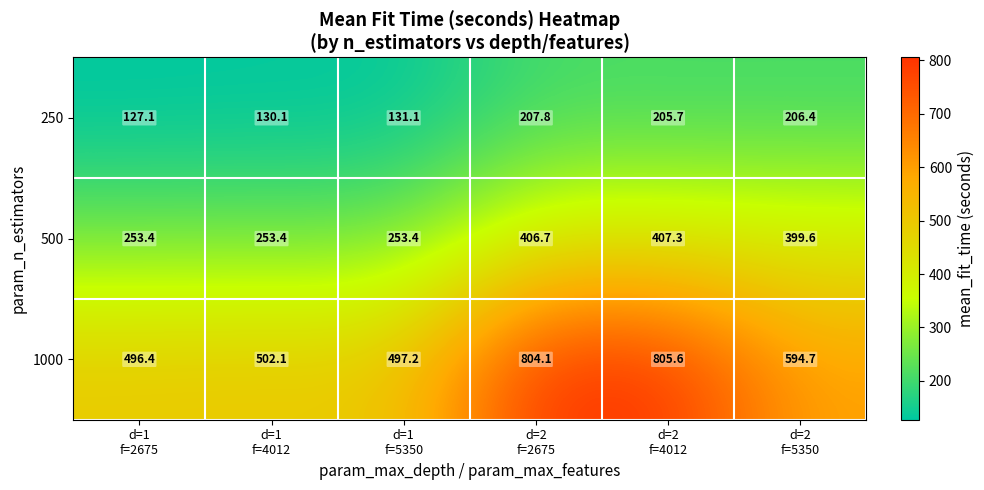

Rank the series by their maximum value, from highest to lowest.

1000, 500, 250